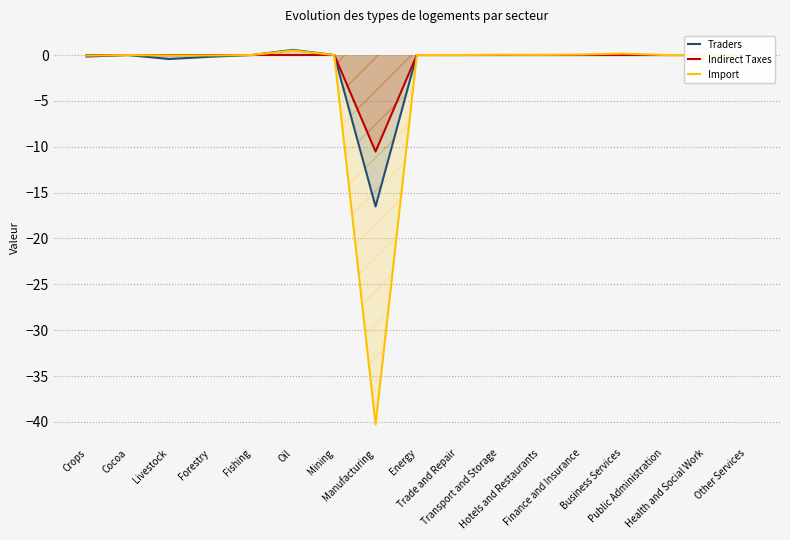

Read the Import value at Business Services.

0.2